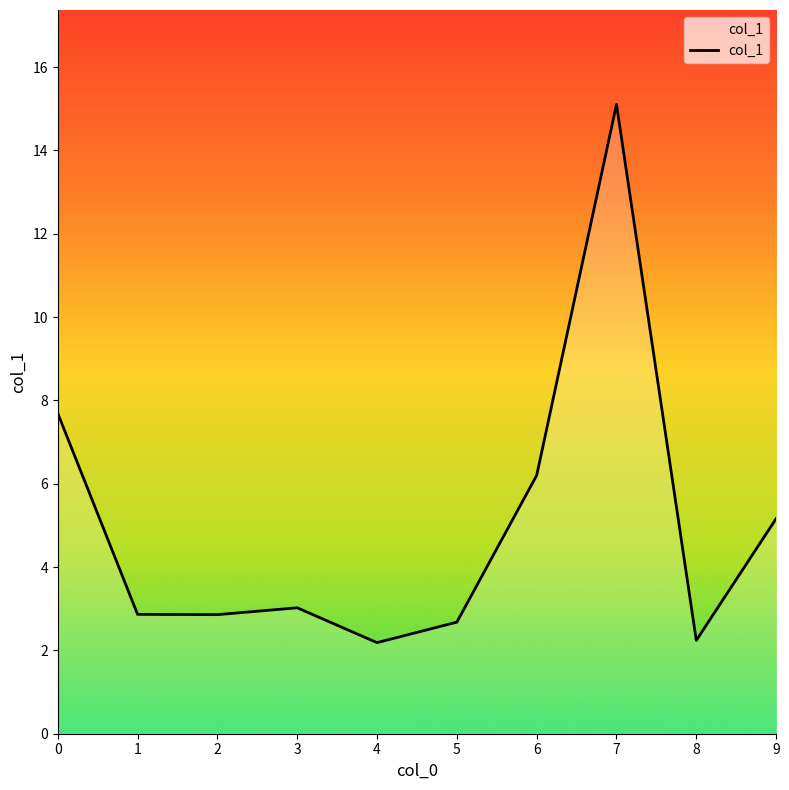

Approximately how many times larger is the value at 7 compared to 8?

6.7